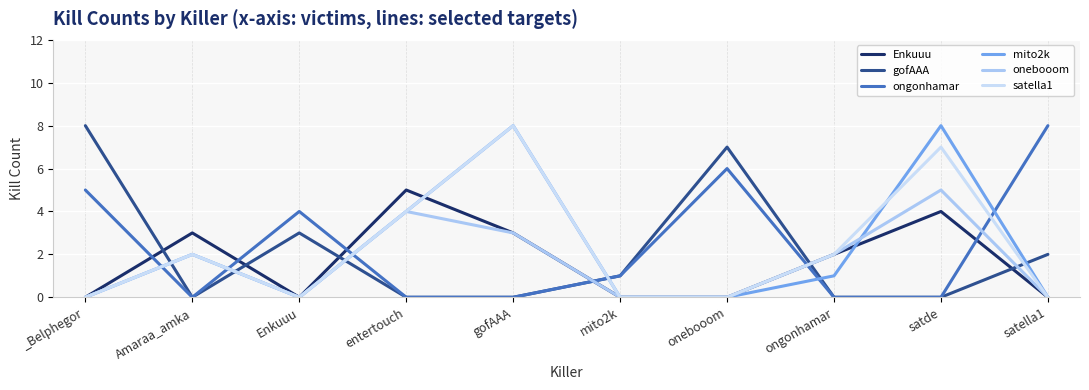

How many lines are shown in the chart?

6